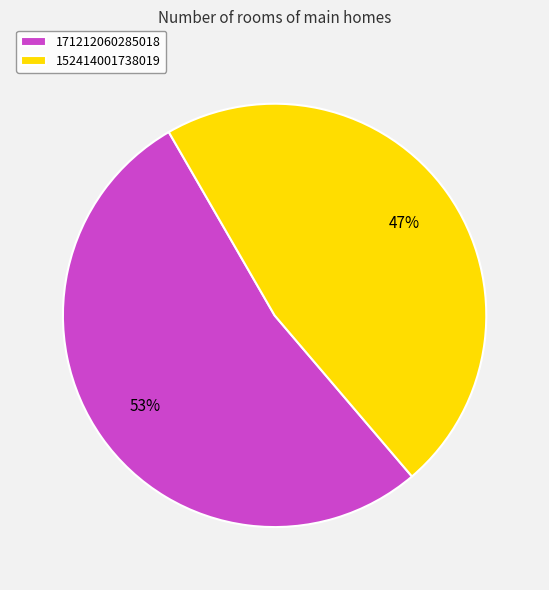

Combined, do 171212060285018 and 152414001738019 account for over 50%?

Yes